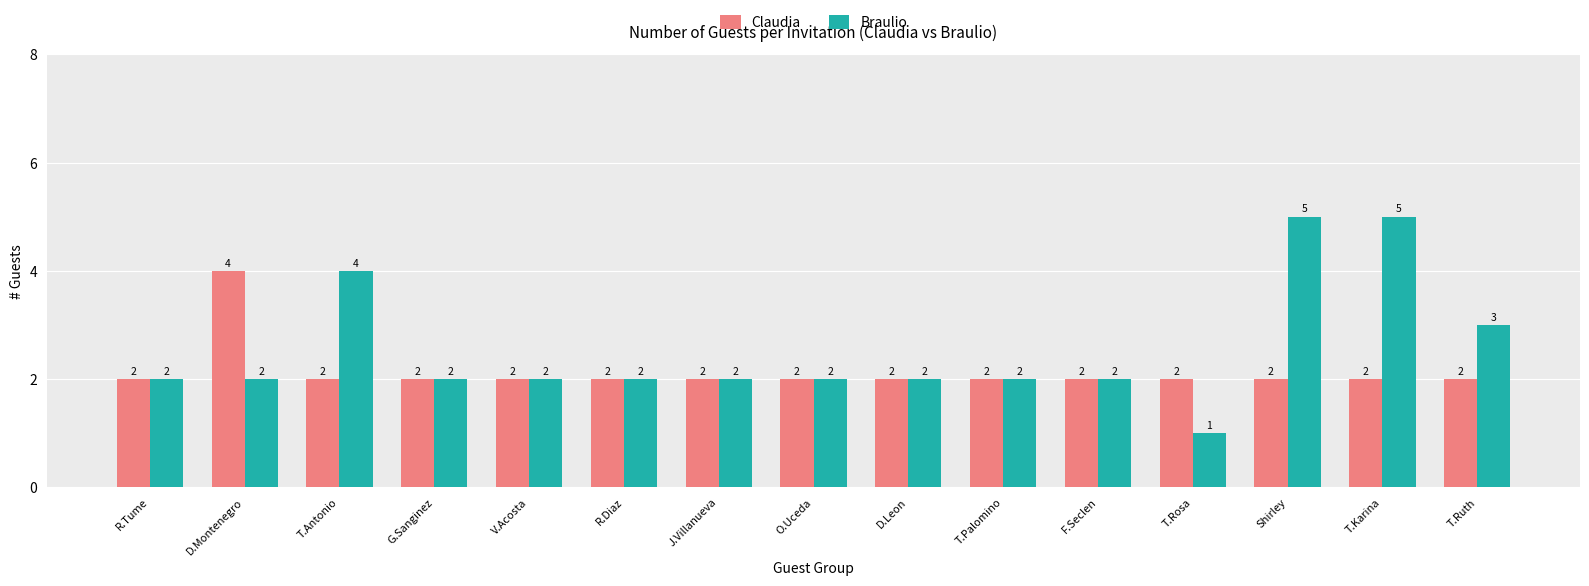

Rank the series by their maximum value, from lowest to highest.

Claudia, Braulio